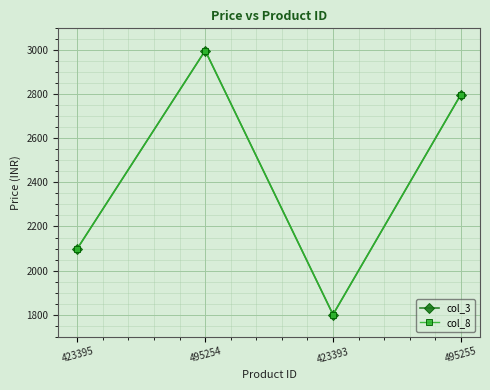

True or false: col_3 and col_8 intersect in this chart.

False